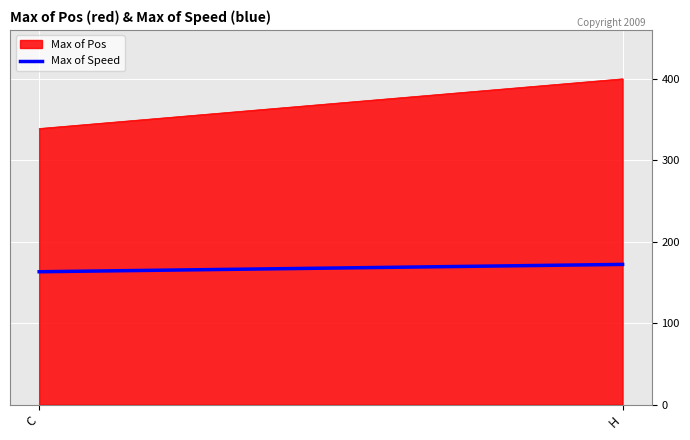

Count the number of data series in this chart.

1